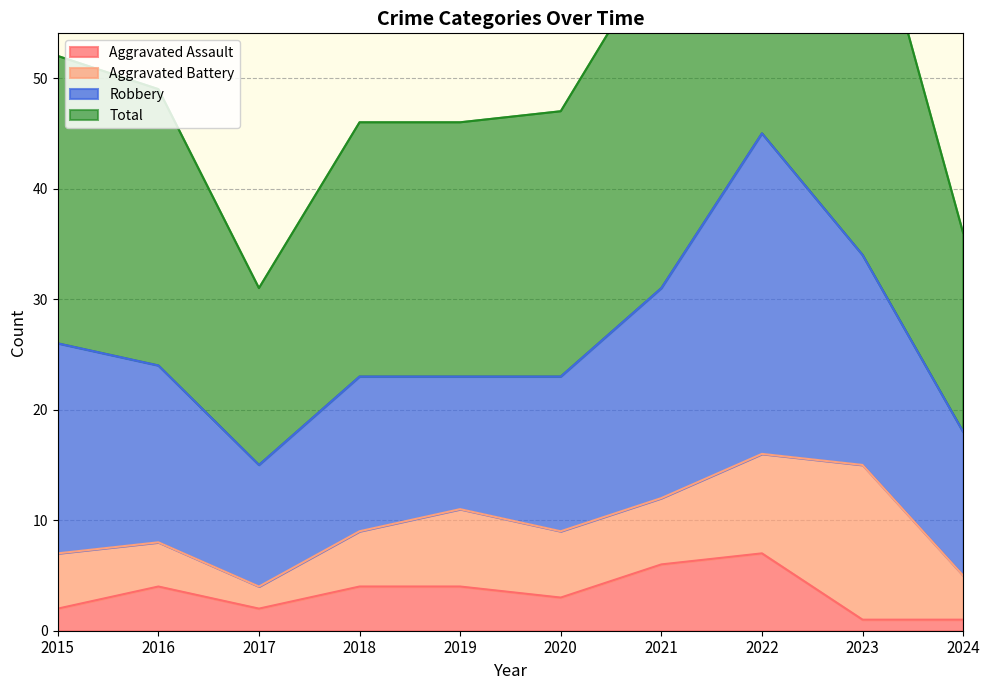

True or false: Aggravated Assault and Total intersect in this chart.

False